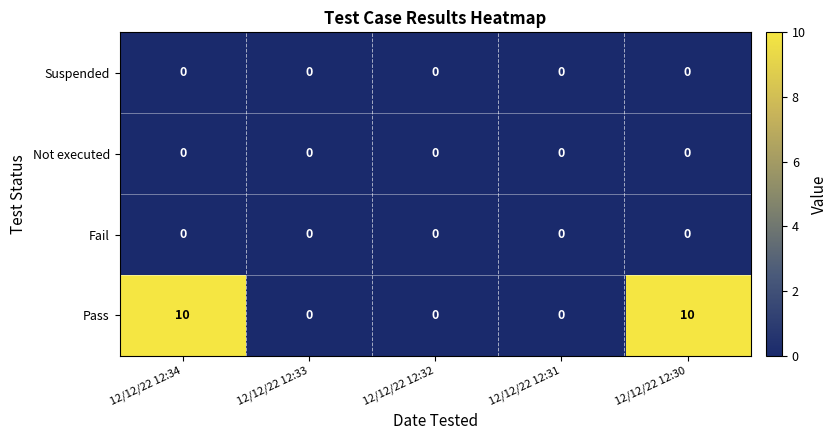

Reading right to left, list all the values displayed in this chart.

Suspended: 0	0	0	0	0
Not executed: 0	0	0	0	0
Fail: 0	0	0	0	0
Pass: 10	0	0	0	10